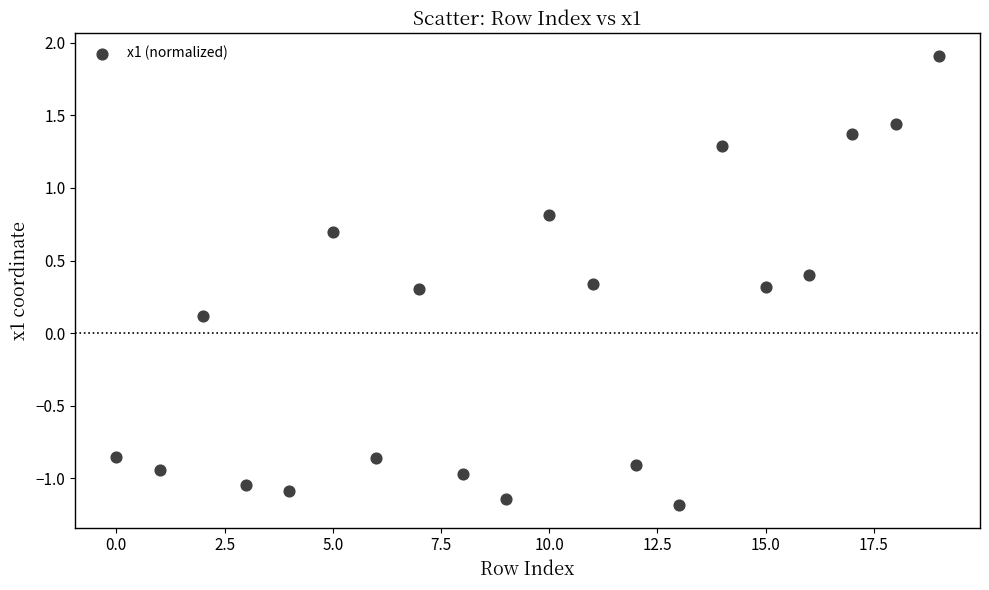

What is the range of Y values (max minus min)?

3.1